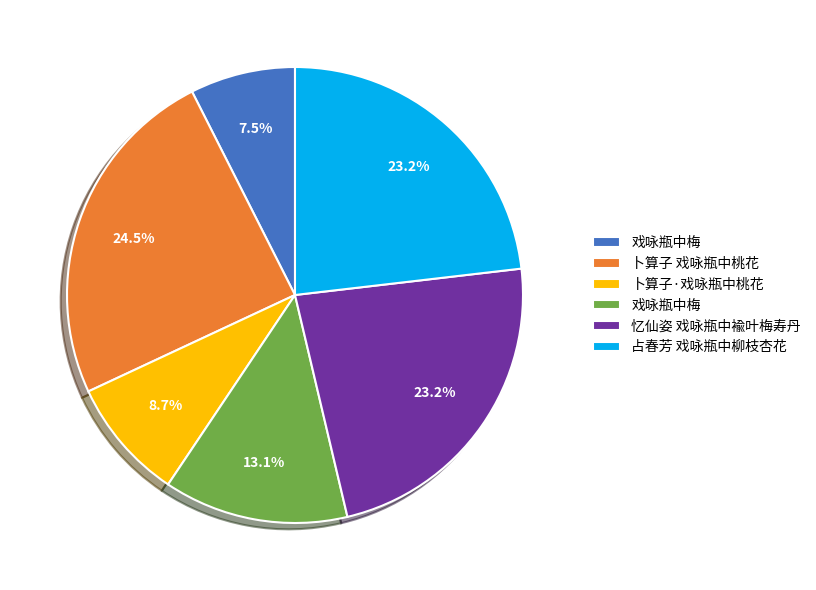

Is there a majority slice in this chart?

No